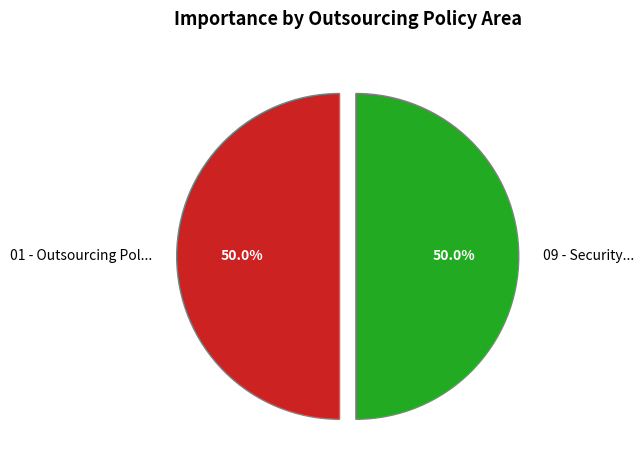

How much of the chart is everything except 09 - Security...?

50.0%